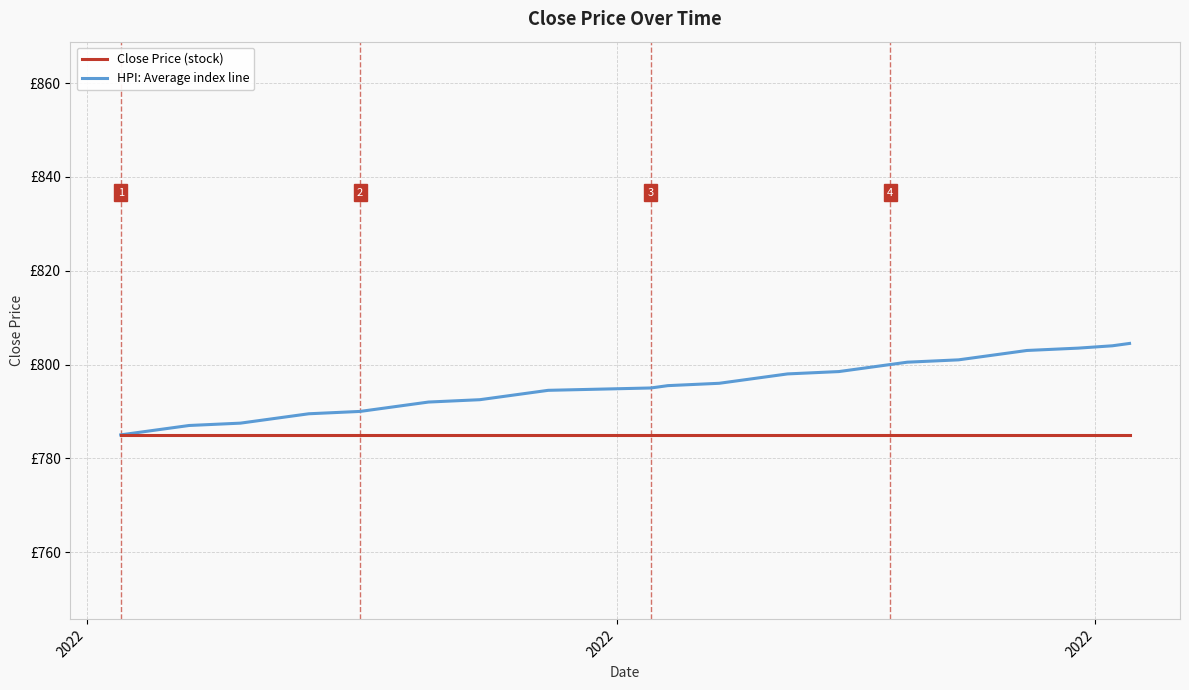

Does the chart have visible grid lines?

Yes